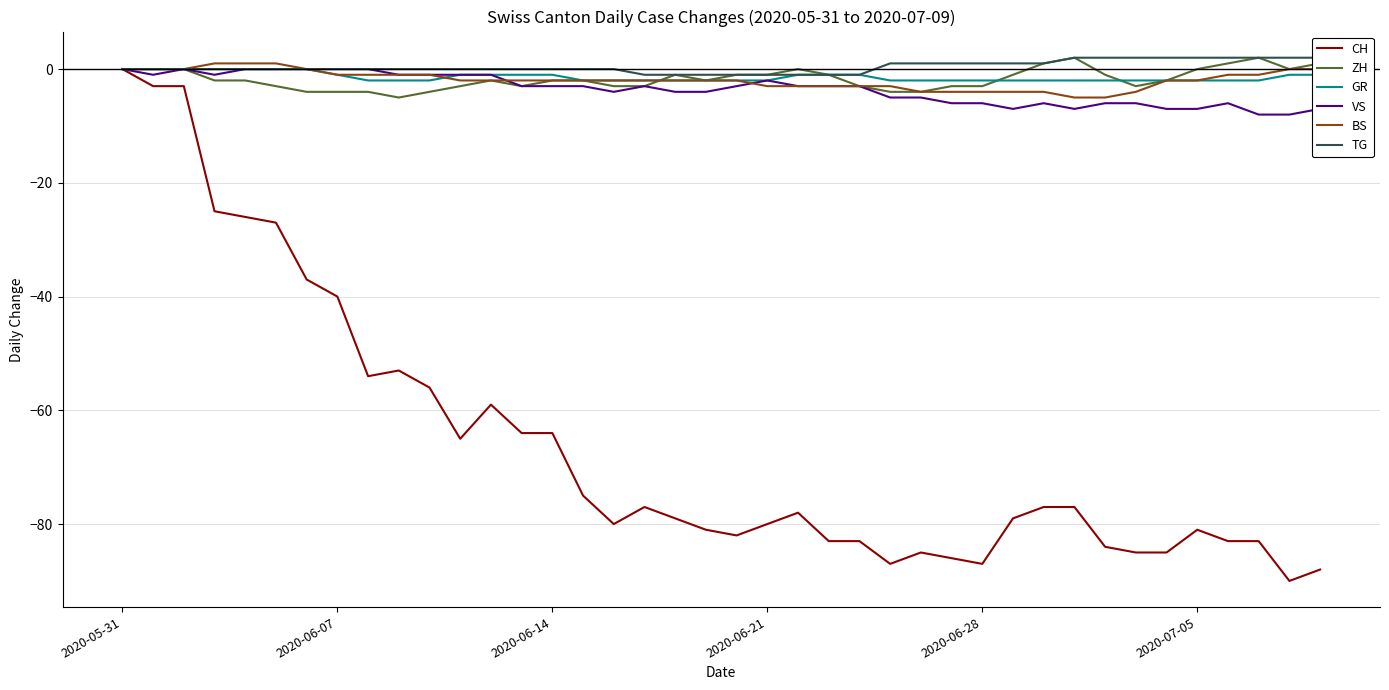

Is this an area chart (filled region under the line)?

No